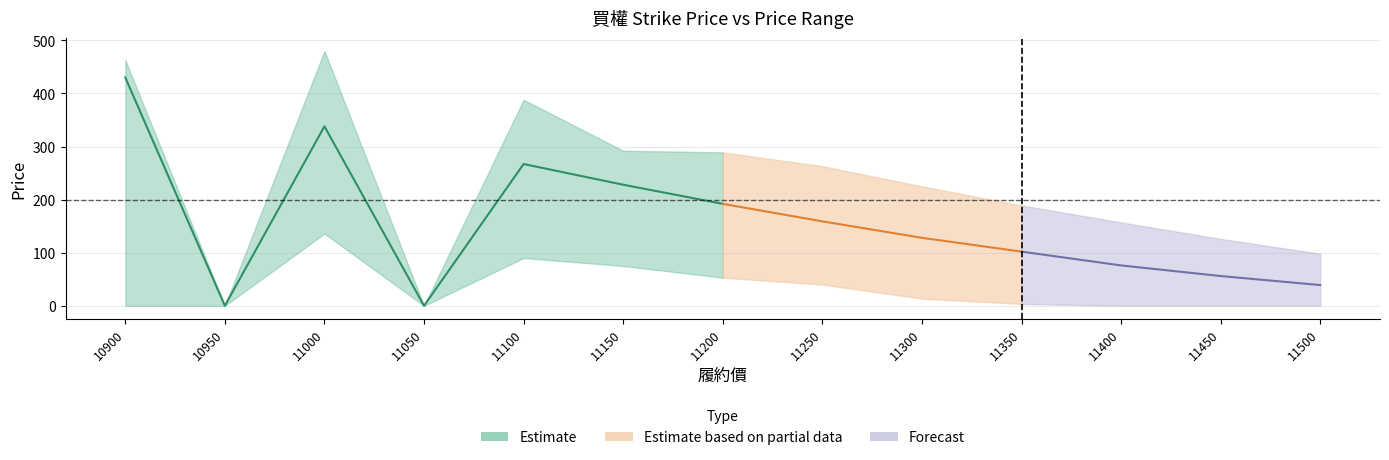

Between 11150 and 11450, which is larger?

11150